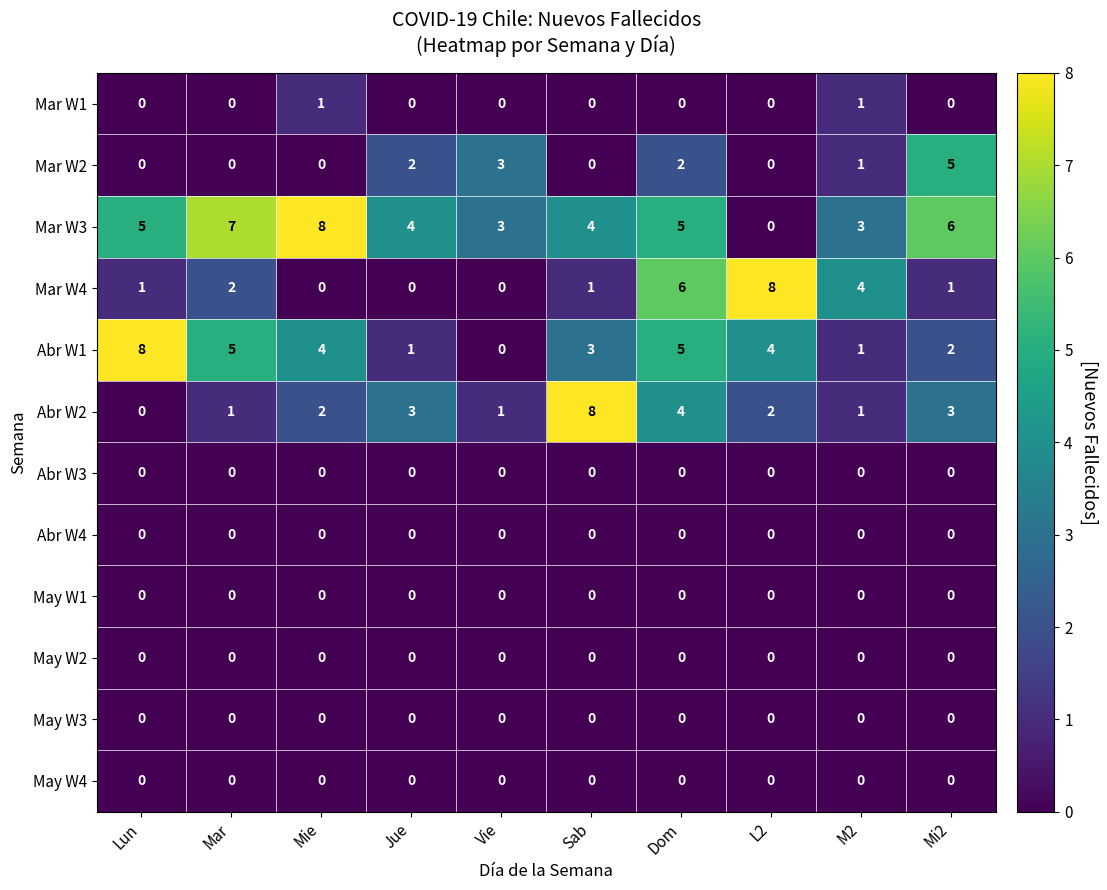

What is the maximum value shown in the chart?

8